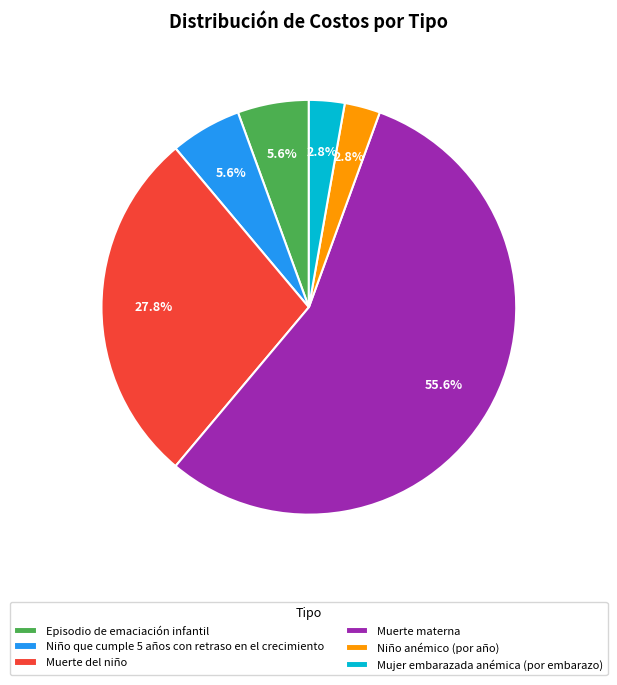

True or false: Episodio de emaciación infantil accounts for 1% of the total.

False